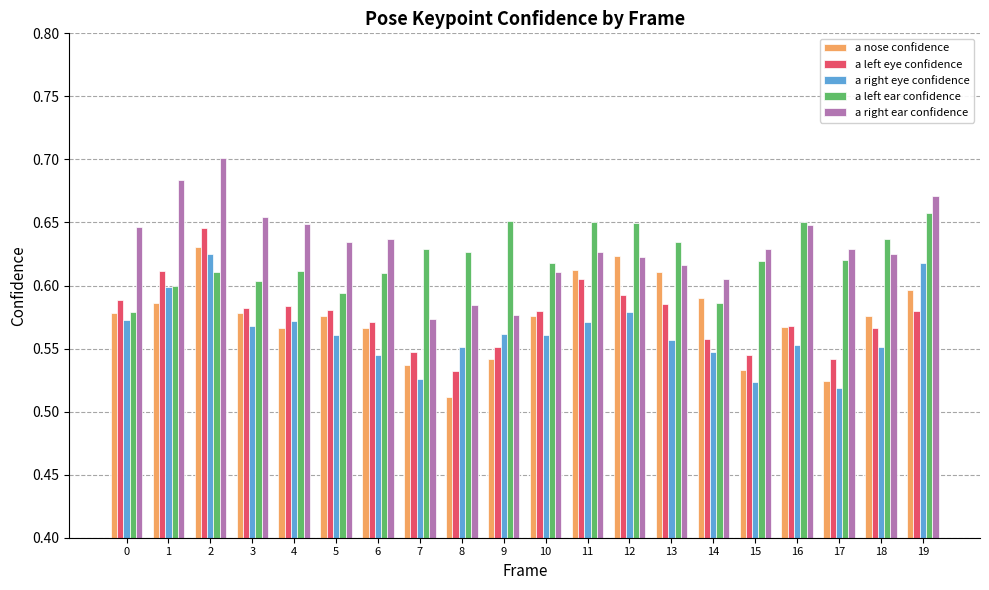

How many bars are there in total?

100